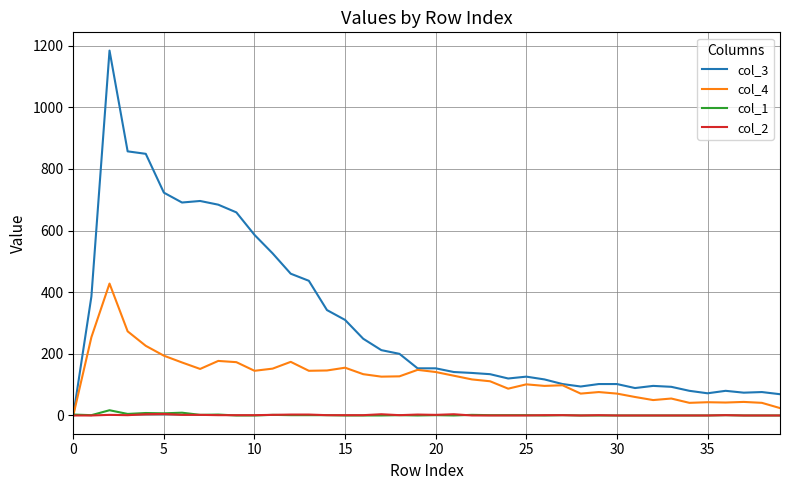

Which series has the largest total across all categories?

col_3